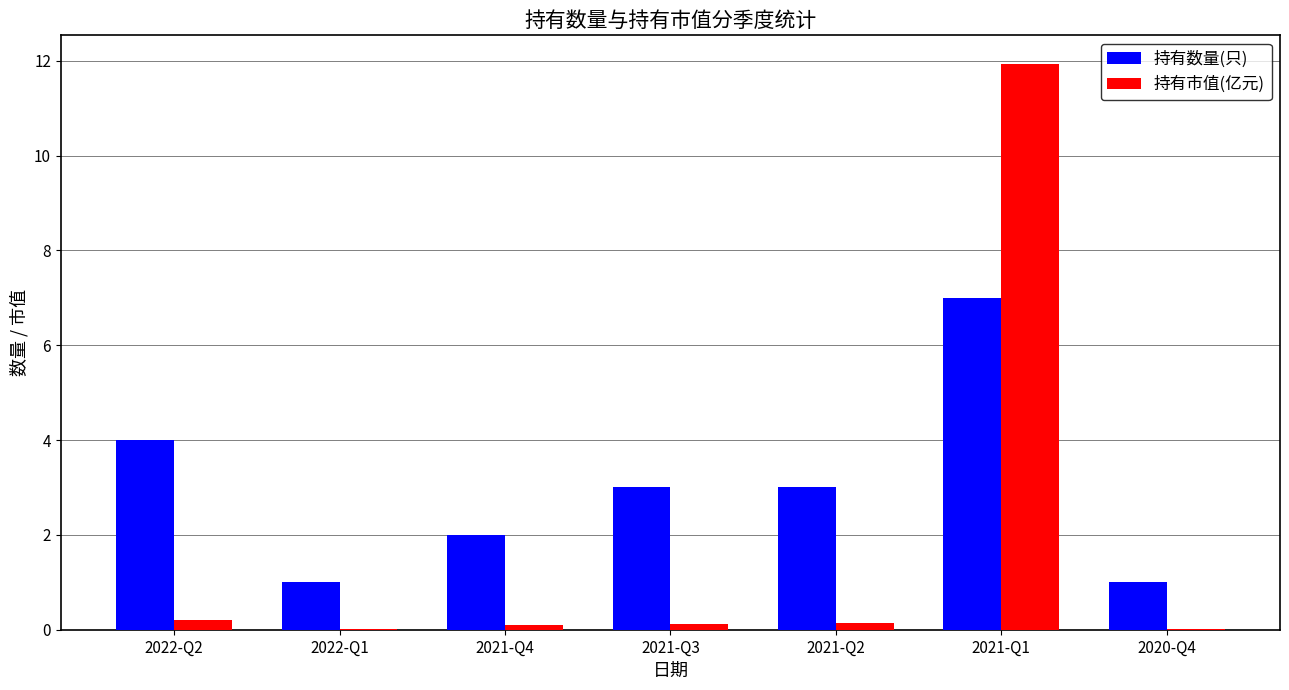

What is the spread (max minus min) of values at 2021-Q1?

4.9